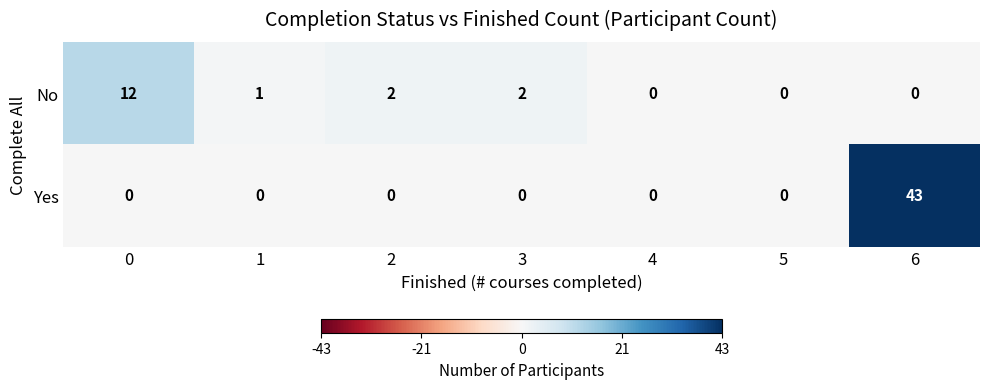

At 3, list the series in order from largest to smallest.

No, Yes